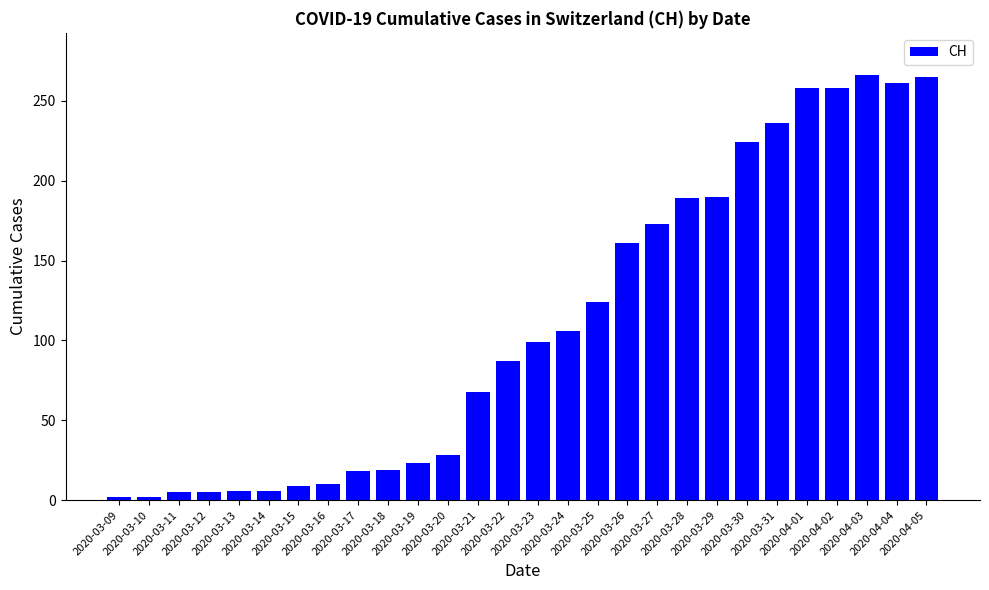

Read the value at 2020-04-04.

261